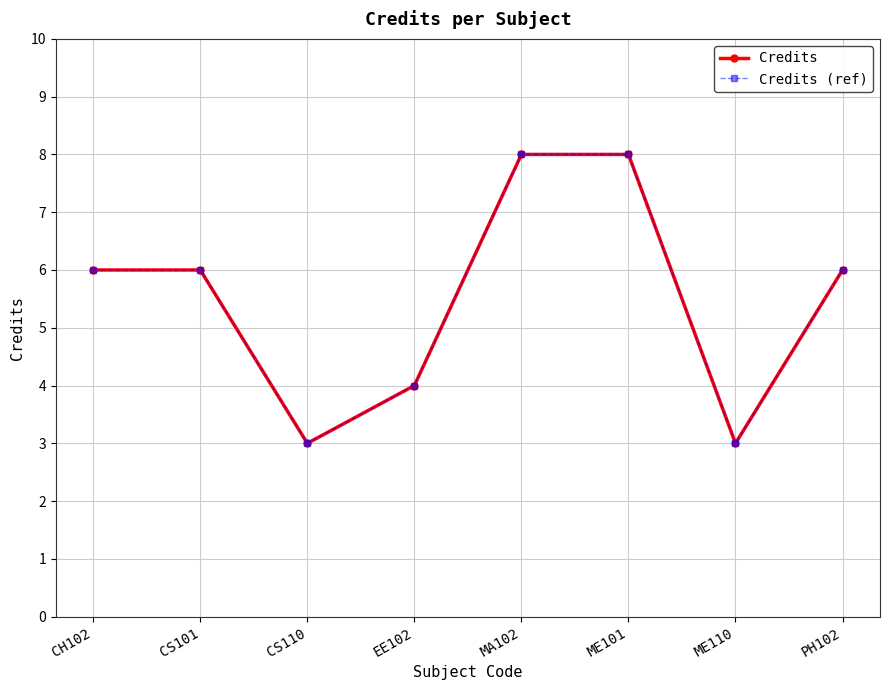

List the labels in order of Credits value, smallest first.

CS110, ME110, EE102, CH102, CS101, PH102, MA102, ME101